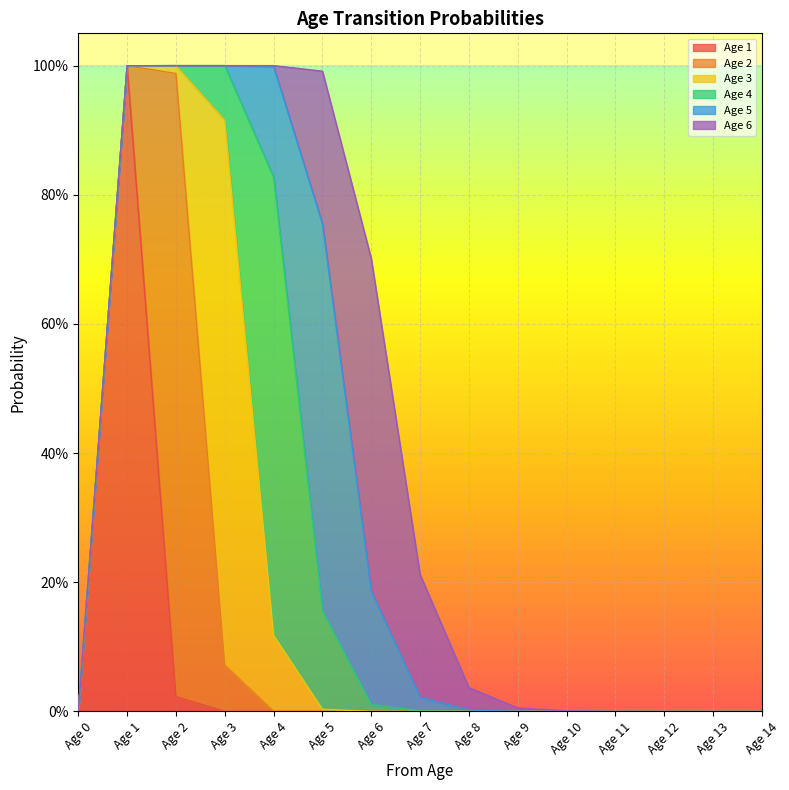

Reading right to left, list all the values displayed in this chart.

Age 1: Age 14=0.0	Age 13=0.0	Age 12=0.0	Age 11=0.0	Age 10=0.0	Age 9=0.0	Age 8=0.0	Age 7=0.0	Age 6=0.0	Age 5=0.0	Age 4=0.0	Age 3=0.0	Age 2=0.0	Age 1=1.0	Age 0=0.0
Age 2: Age 14=0.0	Age 13=0.0	Age 12=0.0	Age 11=0.0	Age 10=0.0	Age 9=0.0	Age 8=0.0	Age 7=0.0	Age 6=0.0	Age 5=0.0	Age 4=0.0	Age 3=0.1	Age 2=1.0	Age 1=0.0	Age 0=0.0
Age 3: Age 14=0.0	Age 13=0.0	Age 12=0.0	Age 11=0.0	Age 10=0.0	Age 9=0.0	Age 8=0.0	Age 7=0.0	Age 6=0.0	Age 5=0.0	Age 4=0.1	Age 3=0.8	Age 2=0.0	Age 1=0.0	Age 0=0.0
Age 4: Age 14=0.0	Age 13=0.0	Age 12=0.0	Age 11=0.0	Age 10=0.0	Age 9=0.0	Age 8=0.0	Age 7=0.0	Age 6=0.0	Age 5=0.2	Age 4=0.7	Age 3=0.1	Age 2=0.0	Age 1=0.0	Age 0=0.0
Age 5: Age 14=0.0	Age 13=0.0	Age 12=0.0	Age 11=0.0	Age 10=0.0	Age 9=0.0	Age 8=0.0	Age 7=0.0	Age 6=0.2	Age 5=0.6	Age 4=0.2	Age 3=0.0	Age 2=0.0	Age 1=0.0	Age 0=0.0
Age 6: Age 14=0.0	Age 13=0.0	Age 12=0.0	Age 11=0.0	Age 10=0.0	Age 9=0.0	Age 8=0.0	Age 7=0.2	Age 6=0.5	Age 5=0.2	Age 4=0.0	Age 3=0.0	Age 2=0.0	Age 1=0.0	Age 0=0.0